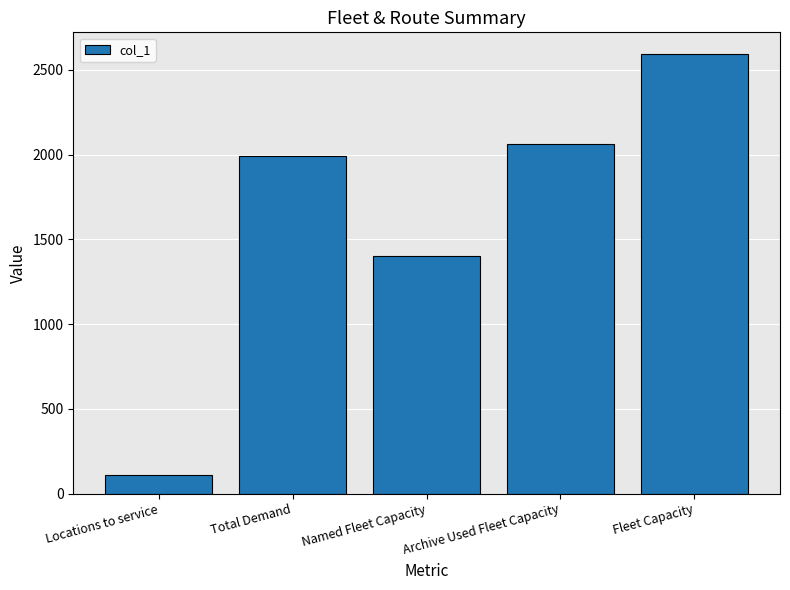

Are the bars grouped side by side (vs. stacked)?

No